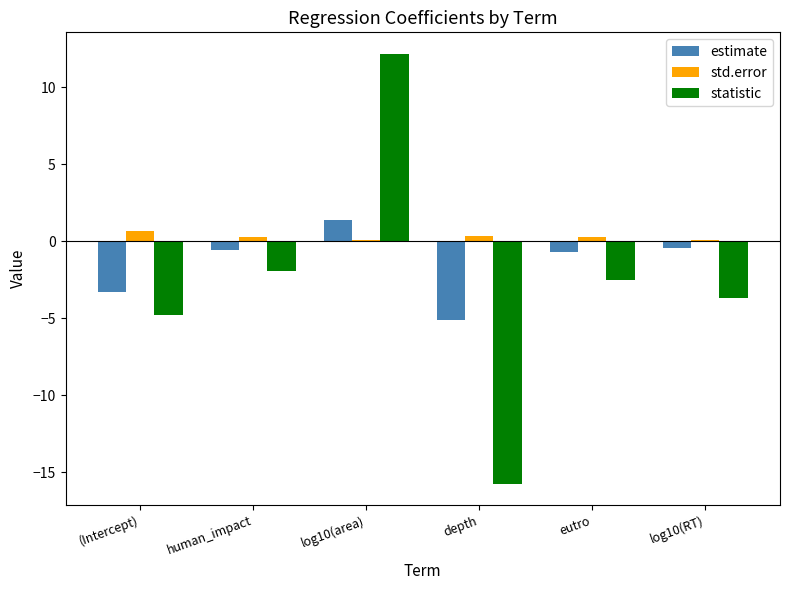

The statistic series shows -3.7 at log10(RT). True or false?

True